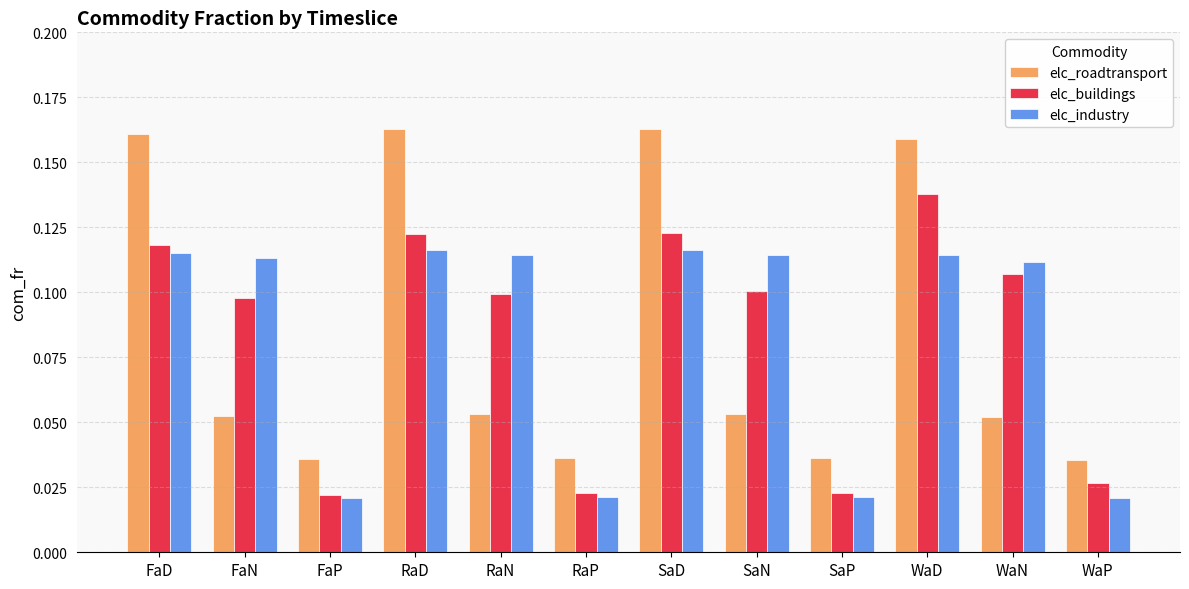

How many elc_roadtransport values are between 0 and 1?

12